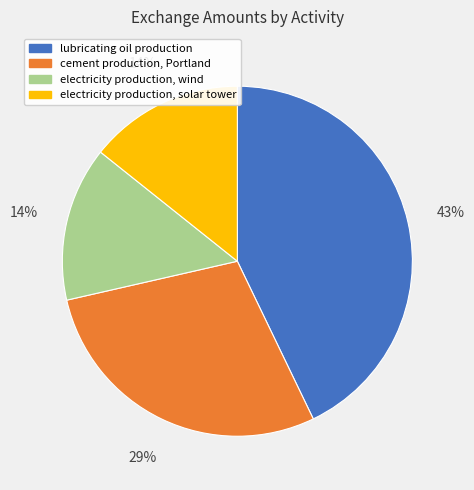

To the nearest percent, what percentage of the pie is lubricating oil production?

43%